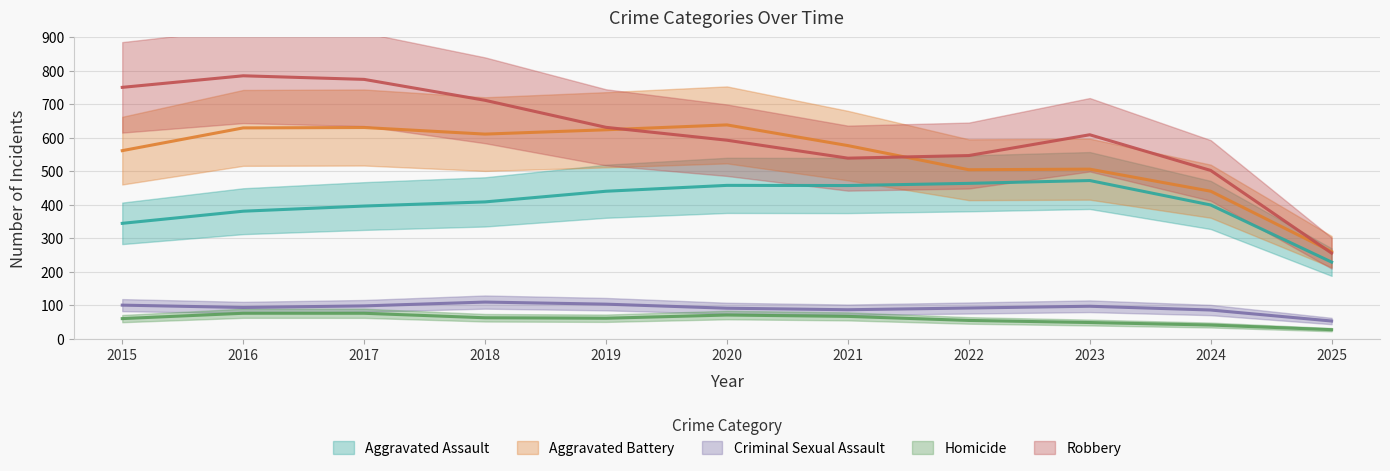

Which category has the lowest value in the Aggravated Battery series?

2025